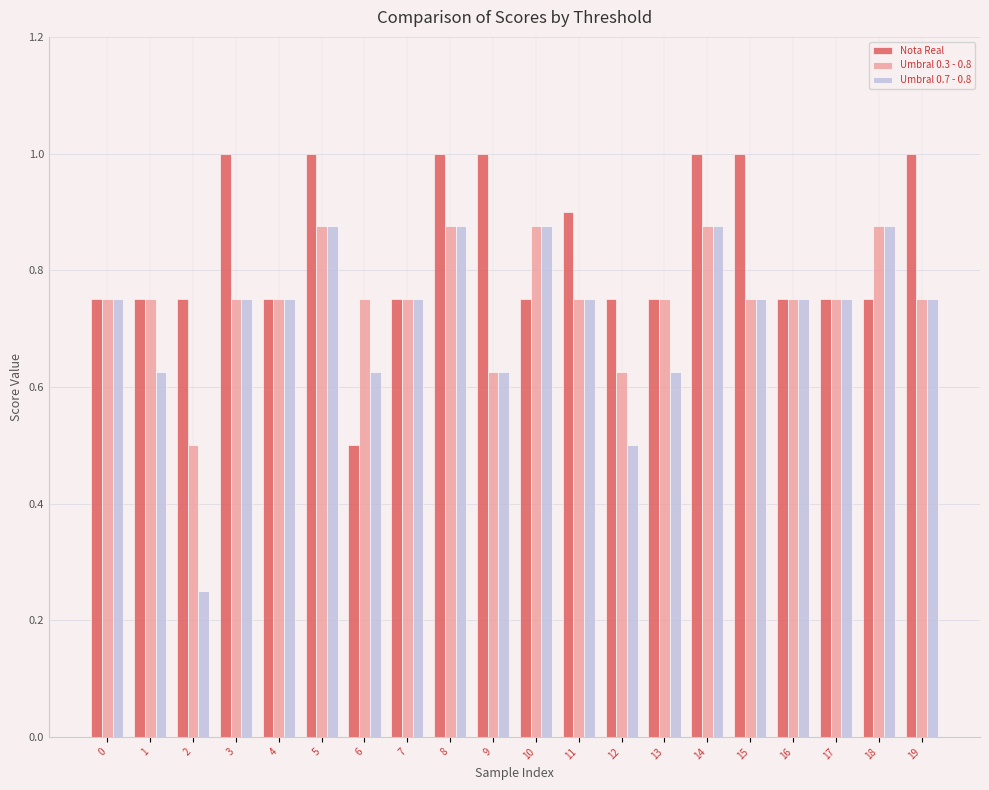

List the series in order of their overall mean, highest first.

Nota Real, Umbral 0.3 - 0.8, Umbral 0.7 - 0.8